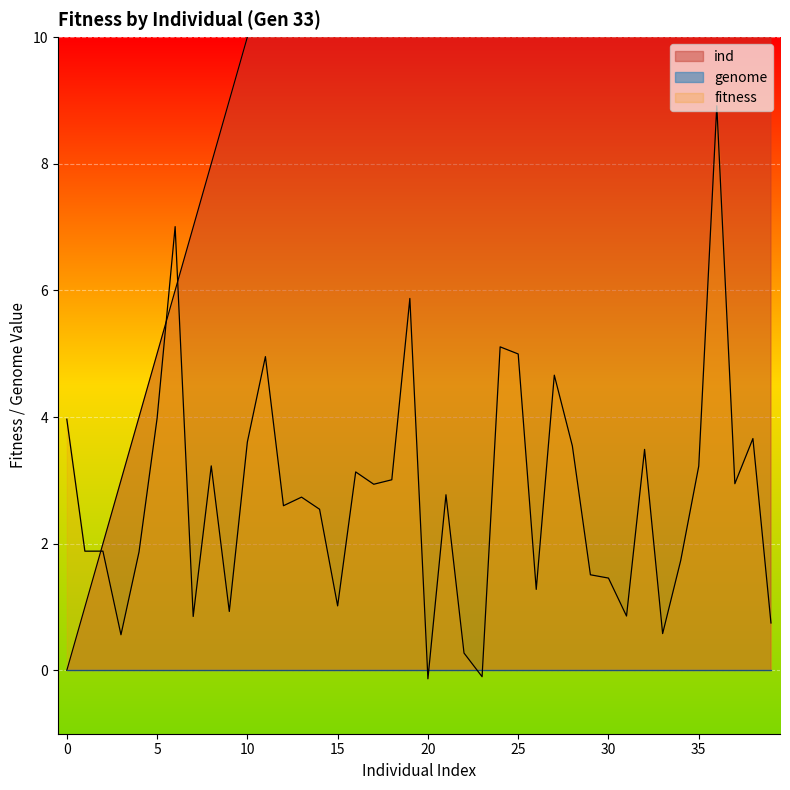

Approximately how many times larger is the value at 29 compared to 14?

2.1